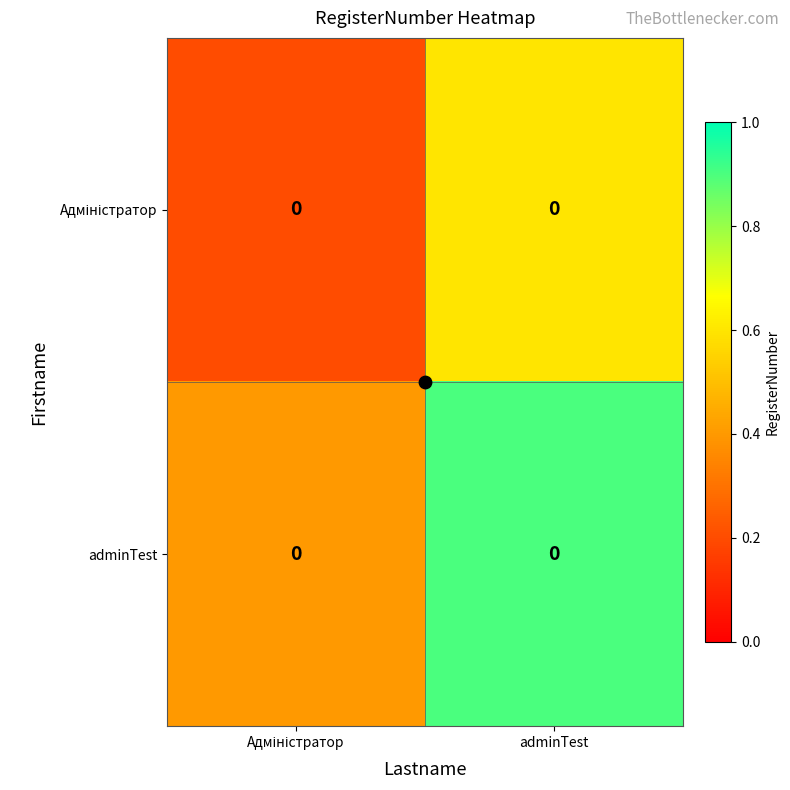

The value of adminTest at Адміністратор is 0.5. True or false?

False